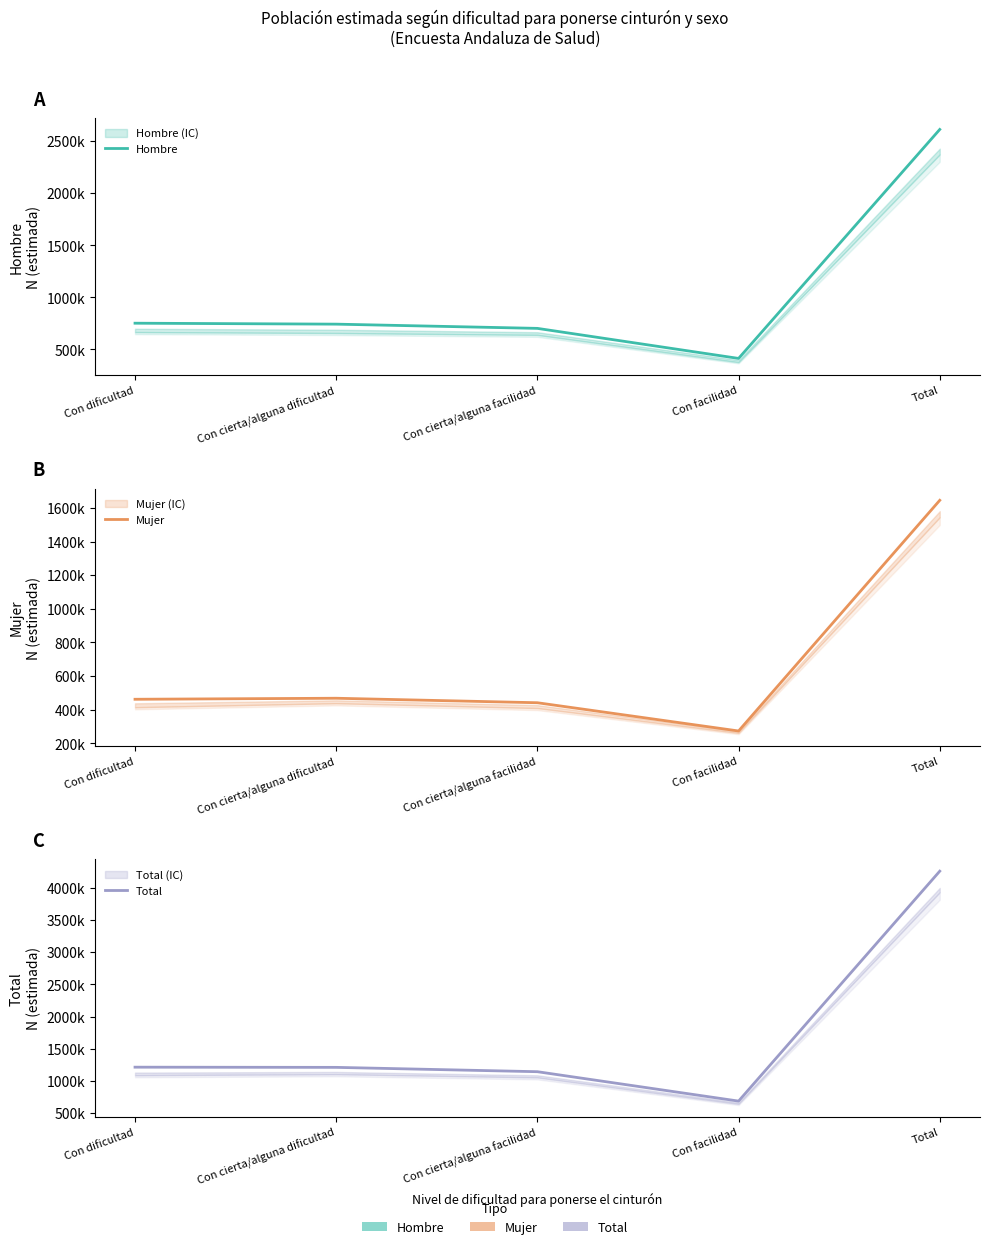

At Total, list the series in order from largest to smallest.

Total, Hombre, Mujer